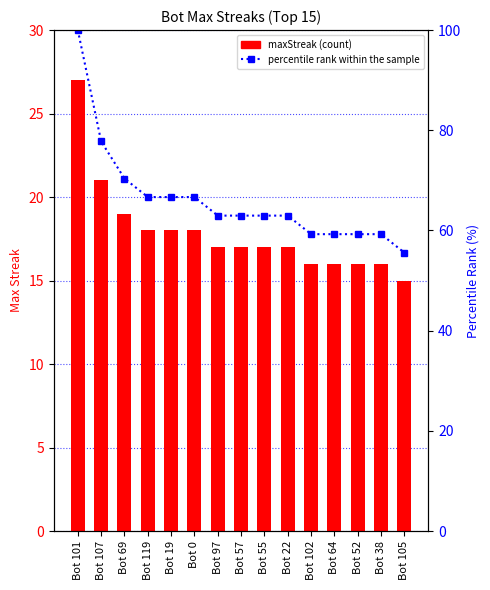

What is the average value of the maxStreak series?

17.9